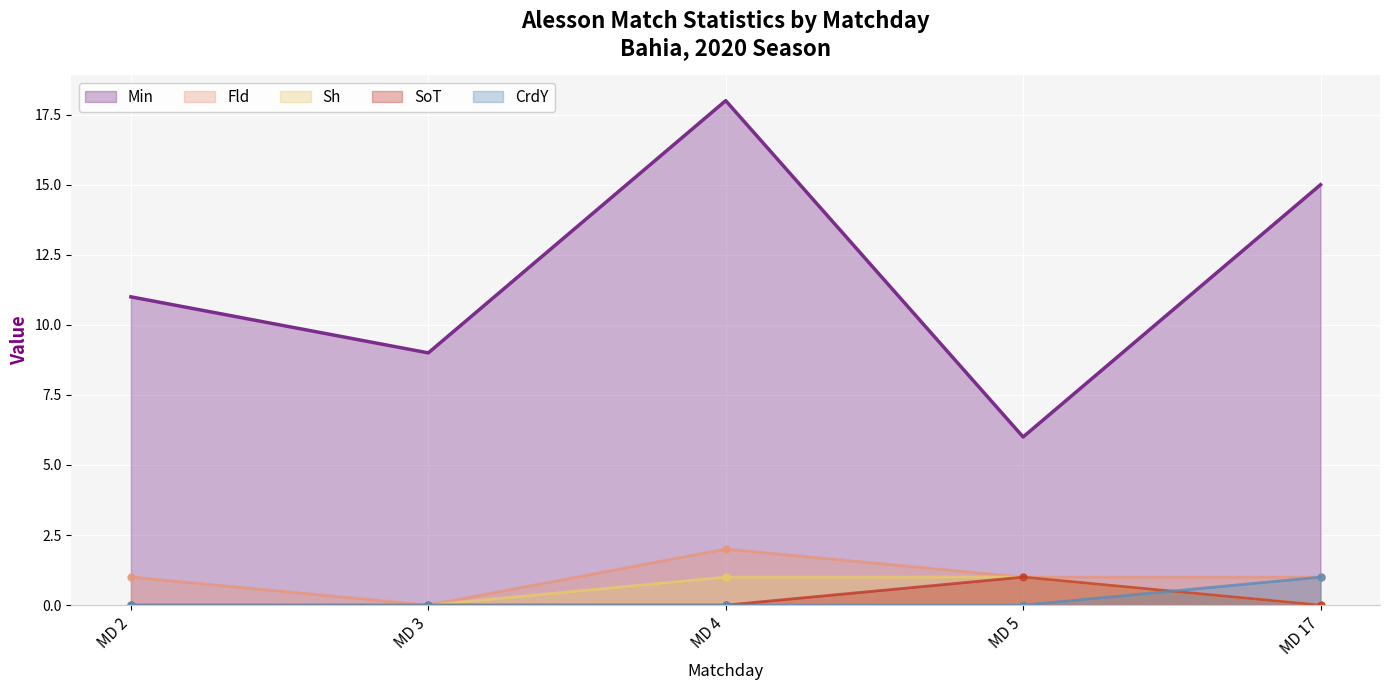

True or false: Sh and Min cross at least once.

False